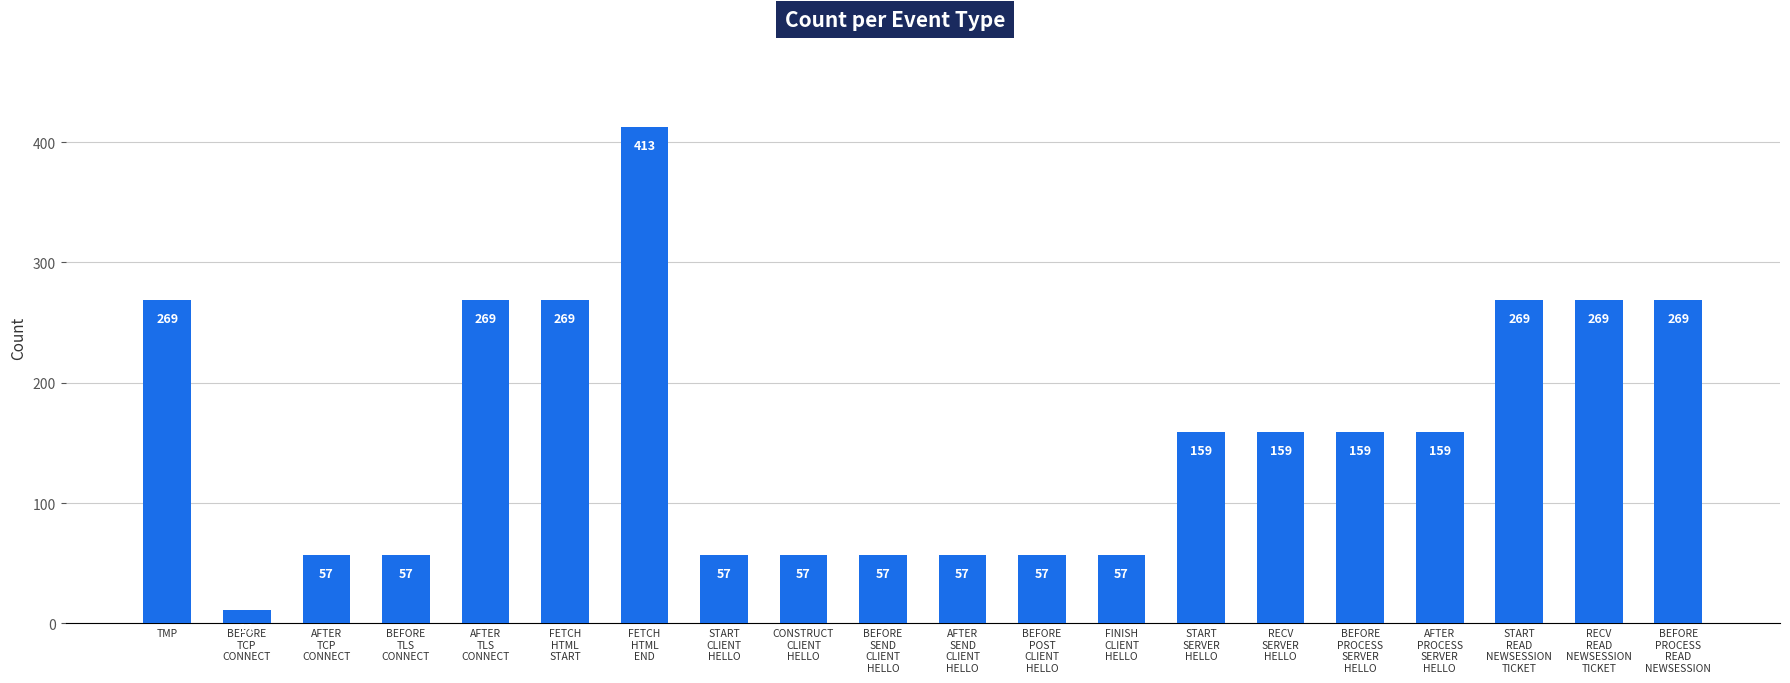

Which has a higher value, START
CLIENT
HELLO or AFTER
PROCESS
SERVER
HELLO?

AFTER
PROCESS
SERVER
HELLO